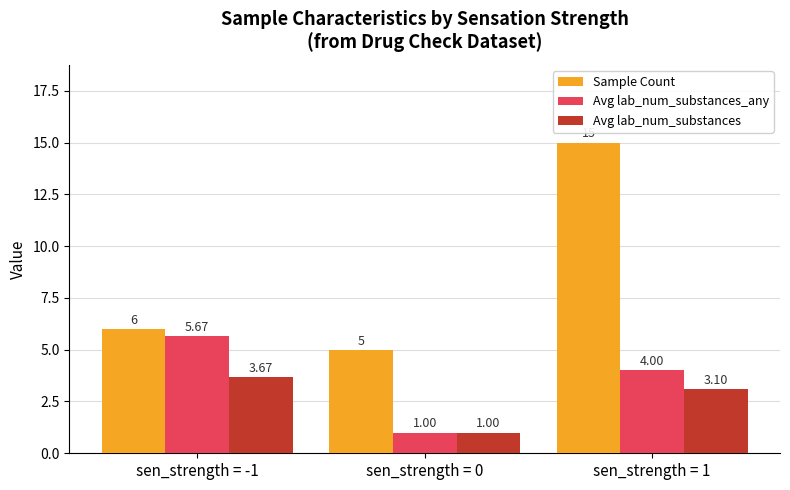

List the series in order of their overall mean, highest first.

Sample Count, Avg lab_num_substances_any, Avg lab_num_substances